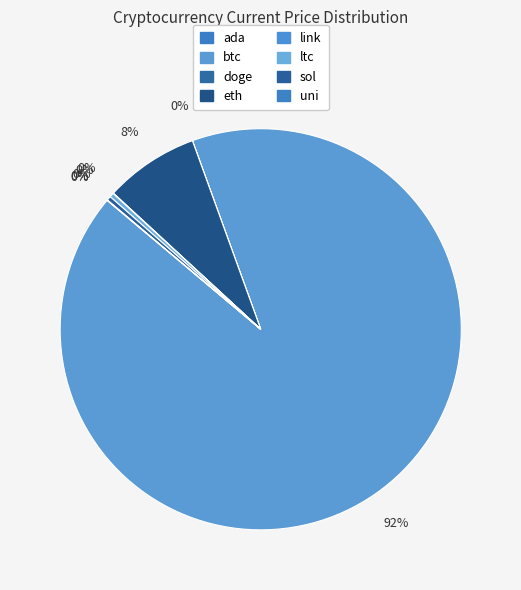

True or false: sol accounts for 14% of the total.

False